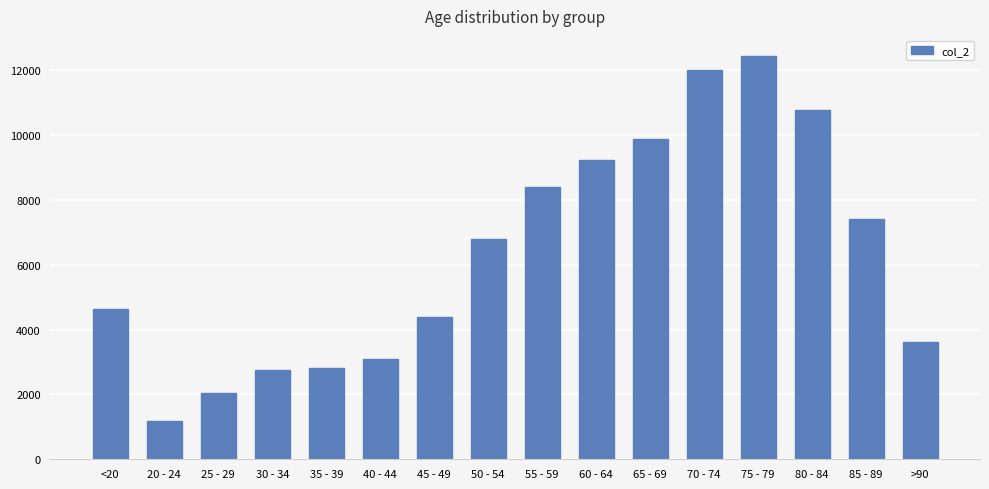

The value at 80 - 84 is 10764. True or false?

True